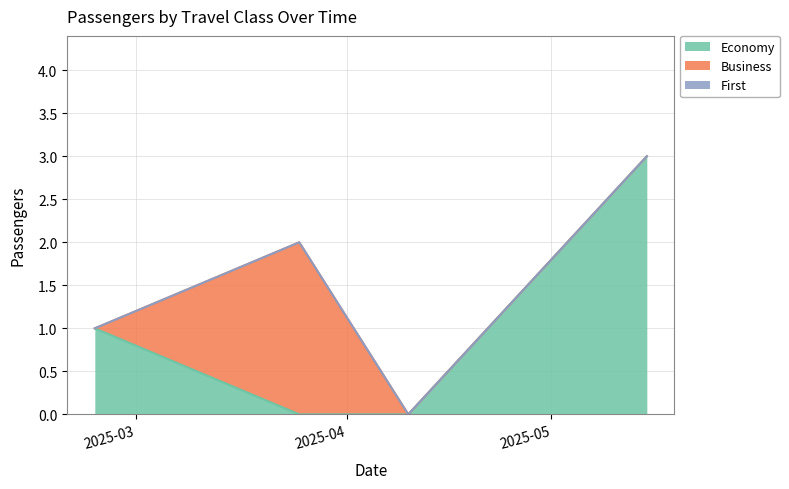

Does the chart display data point markers on the line(s)?

No